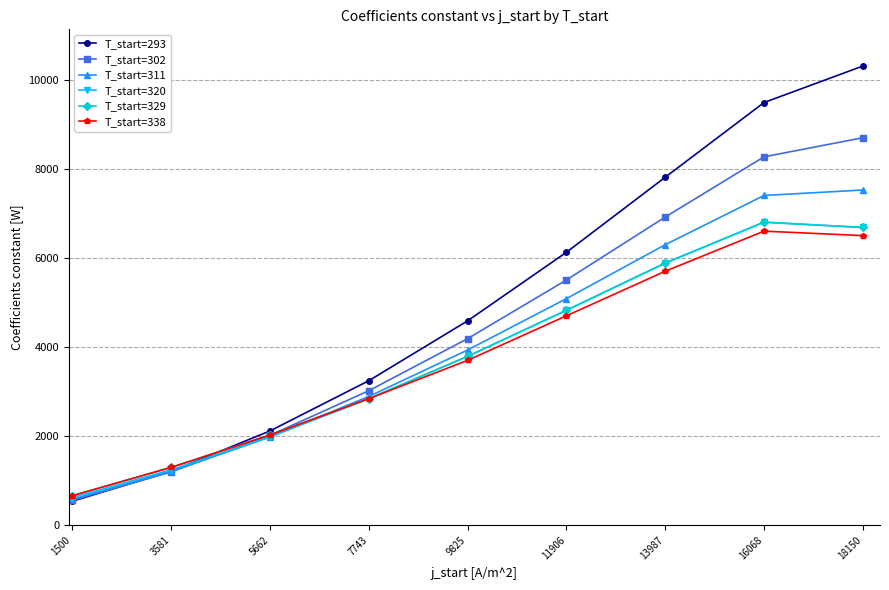

What is the value of the T_start=320 point at the 5th from the left?

3790.0